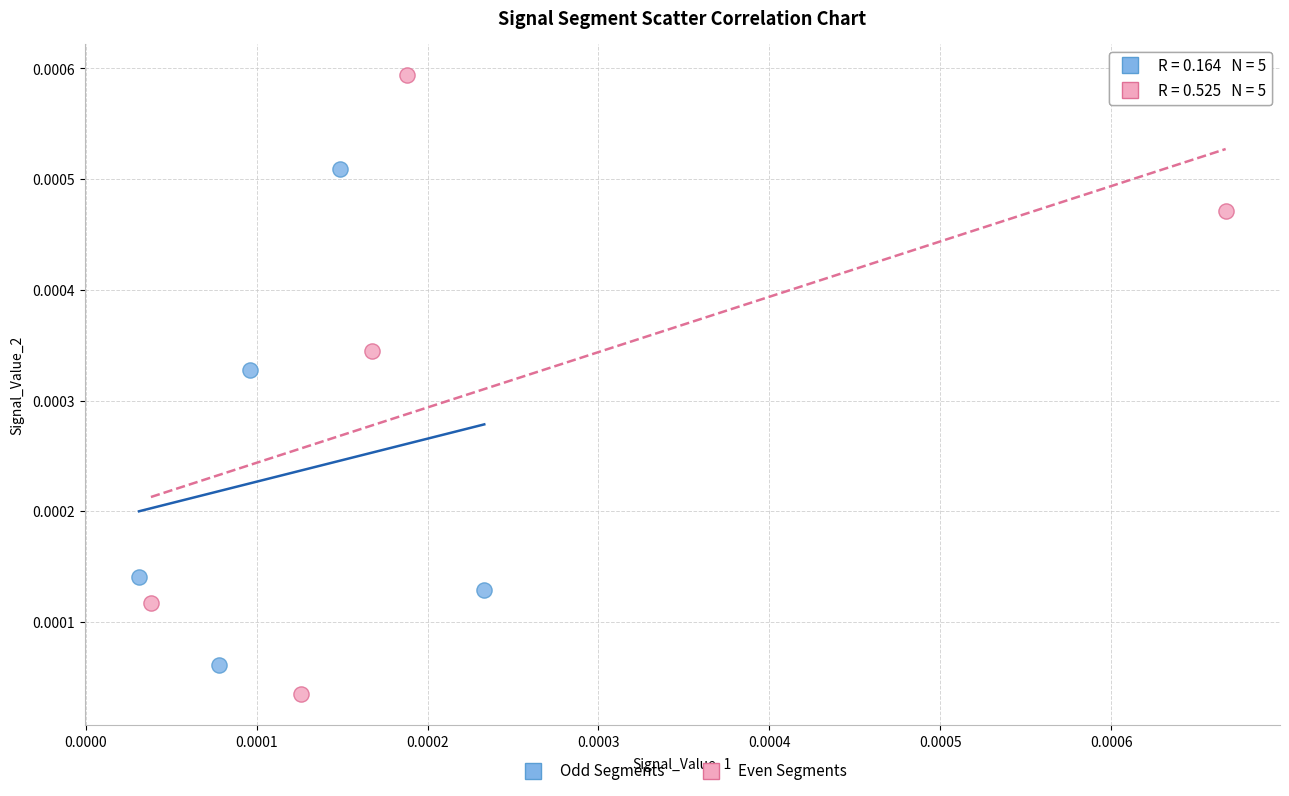

What are all the series names shown in the legend?

Odd Segments, Even Segments